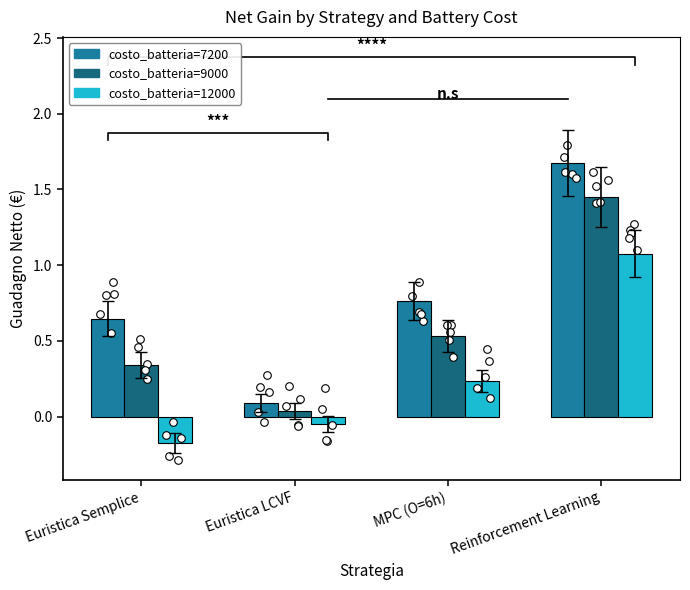

What is the total value across all series at Euristica LCVF?

0.1